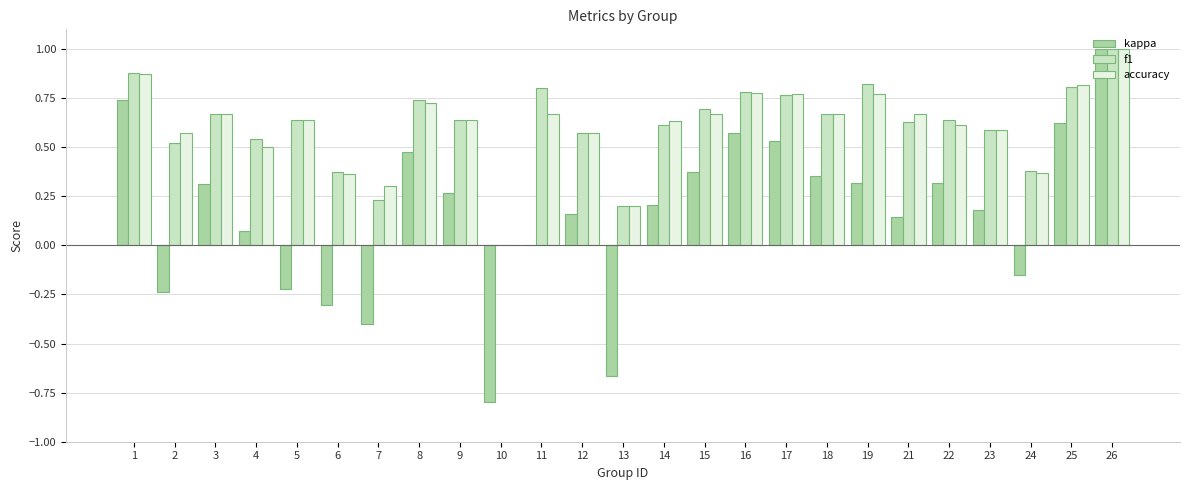

What is the total value across all series at 21?

1.4